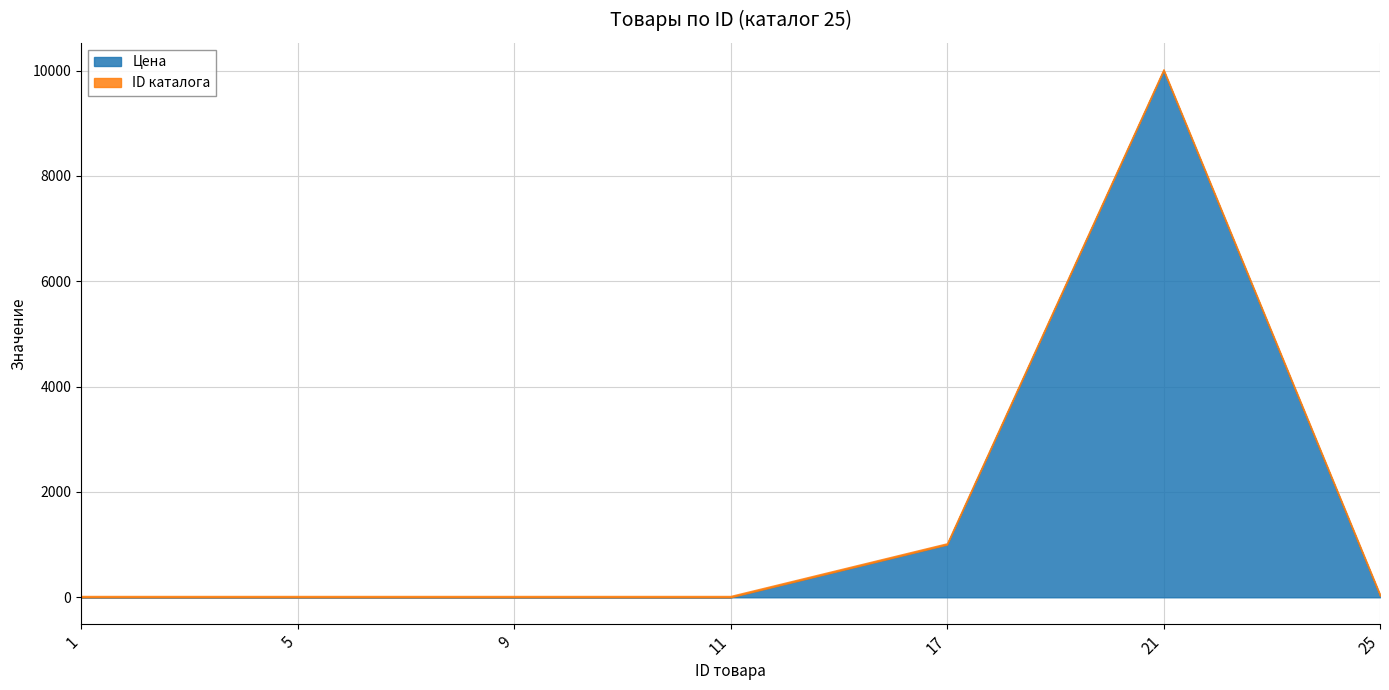

Does the chart have visible grid lines?

Yes